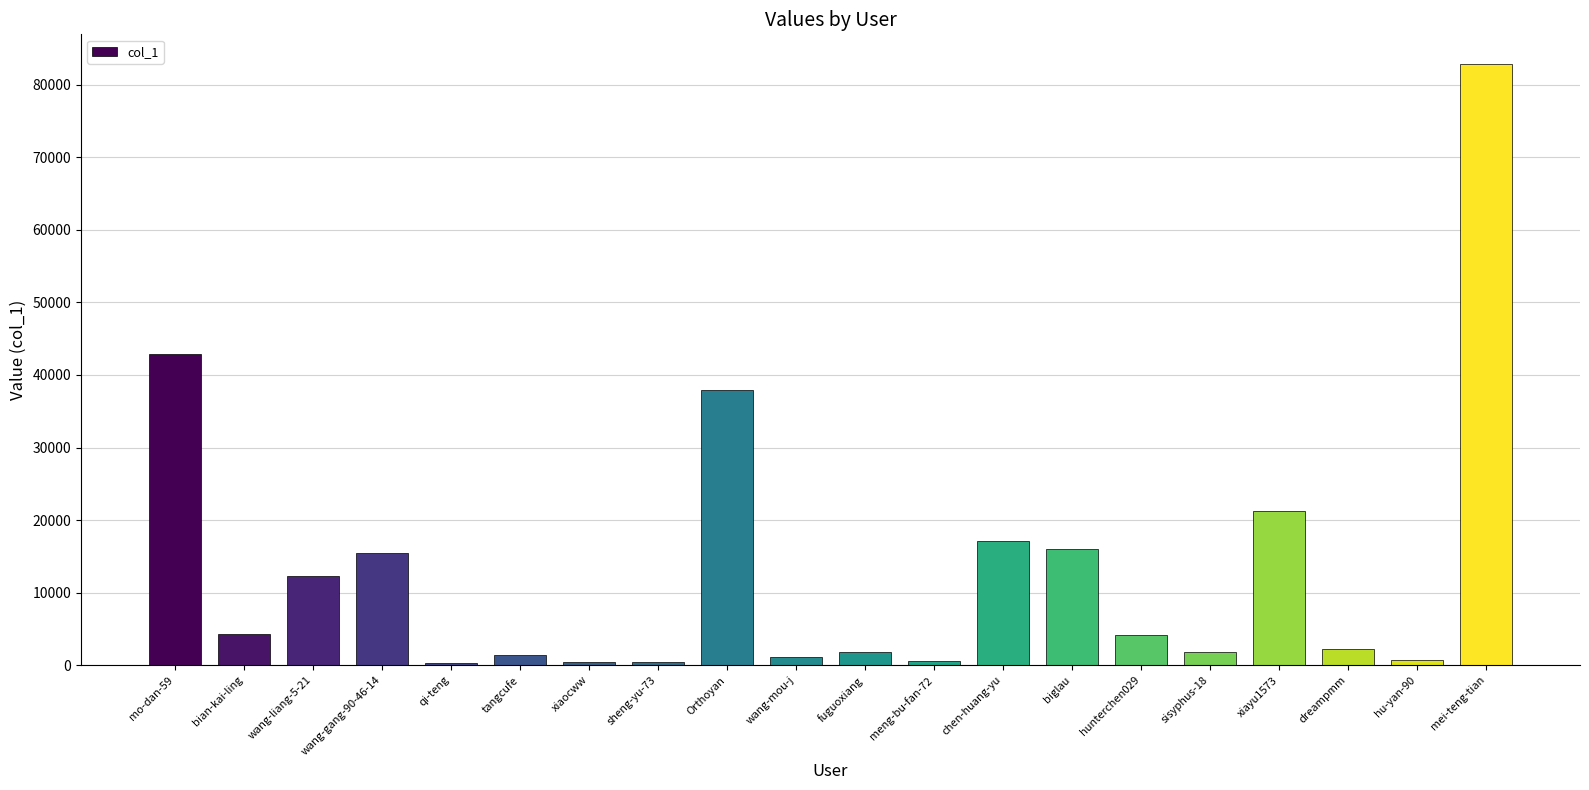

The chart shows a value of 82813 at mei-teng-tian. True or false?

True